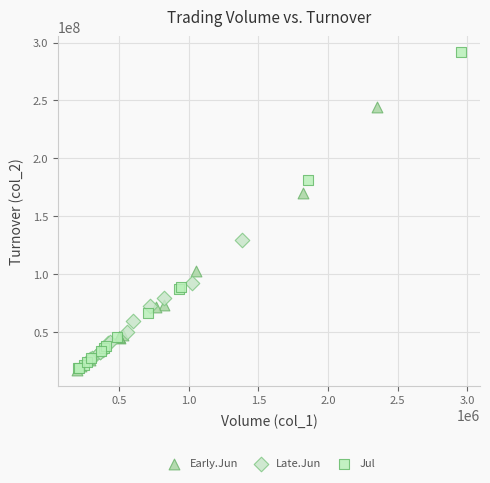

Which series contains the highest Y value?

Jul